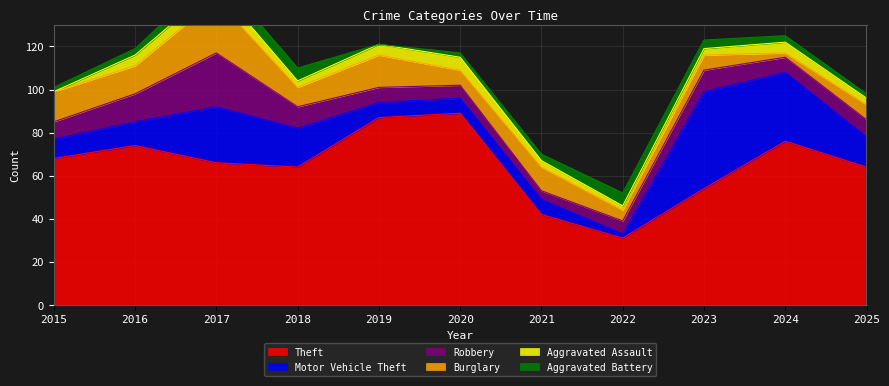

What is the sum of the Aggravated Battery values at 2018 and 2019?

6